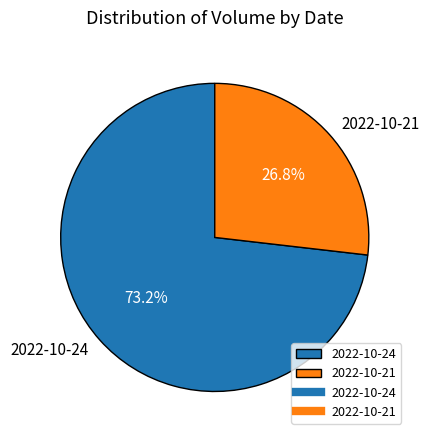

Approximately how many times larger is the value at 2022-10-24 compared to 2022-10-21?

2.7